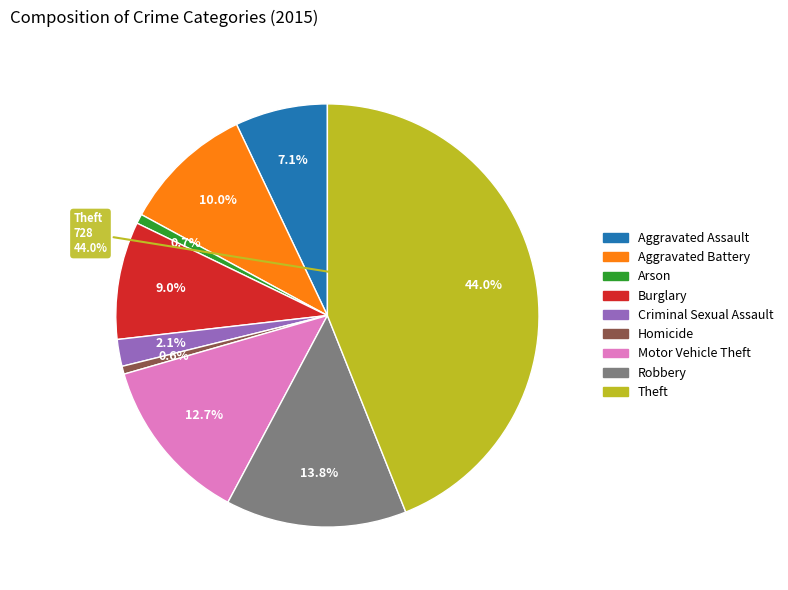

To the nearest percent, what portion does Criminal Sexual Assault represent?

2%